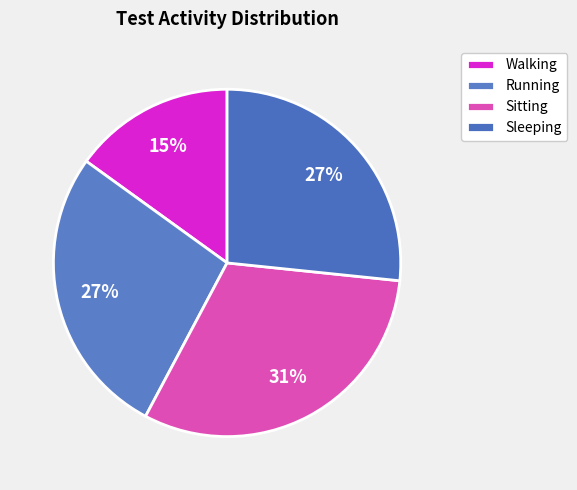

Which category has the smallest portion of the pie?

Walking